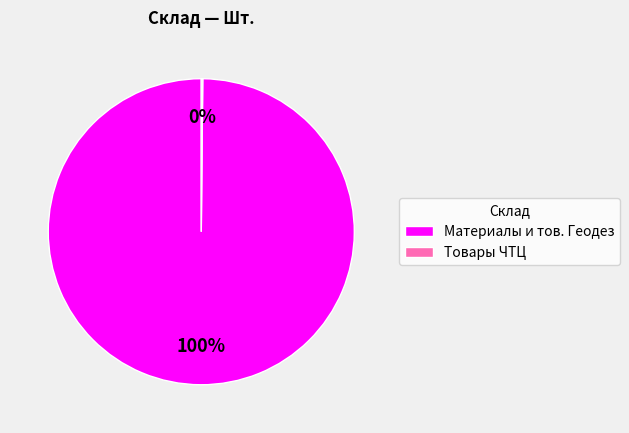

What is the largest slice in the pie chart?

Материалы и тов. Геодез